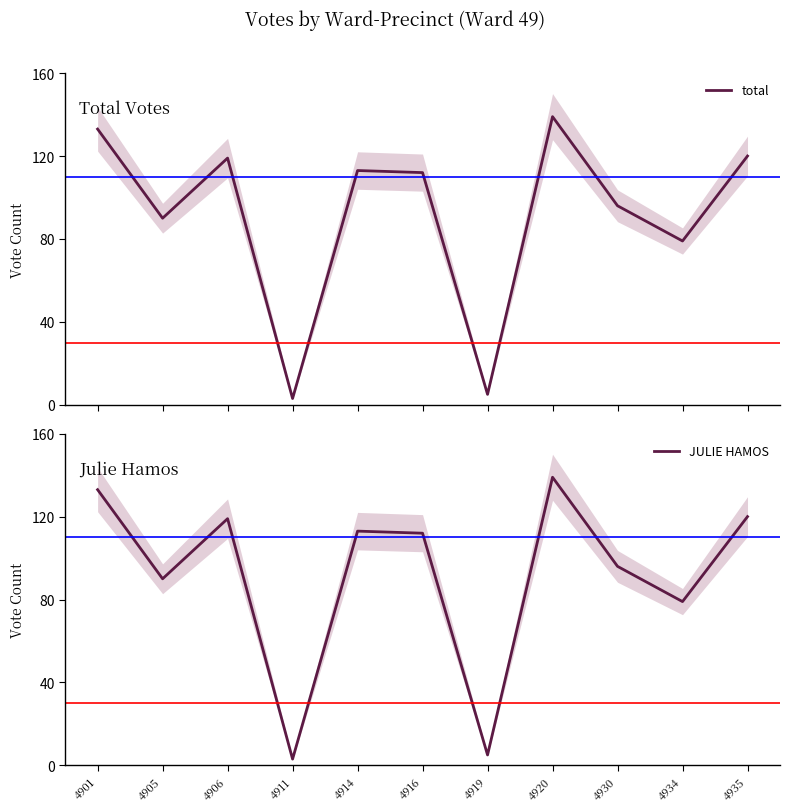

Is this an area chart (filled region under the line)?

No